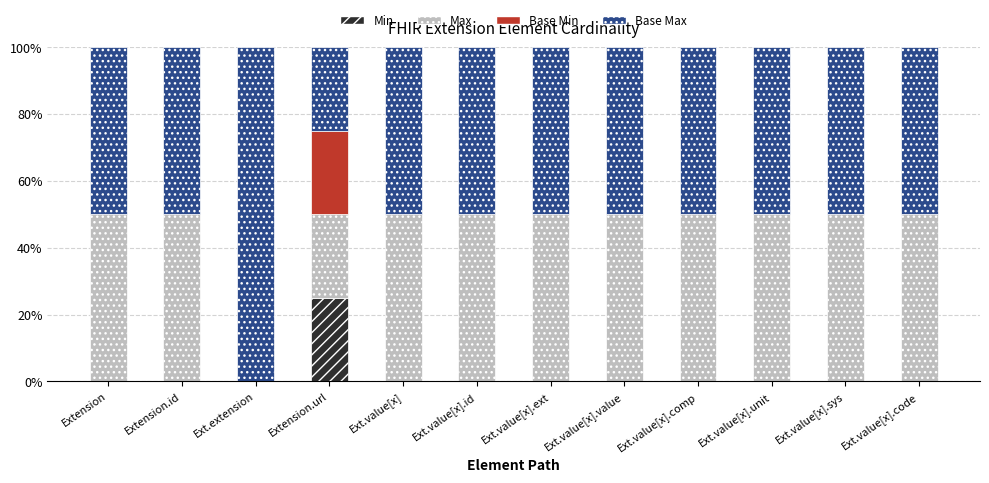

What is the sum of all Min values?

25